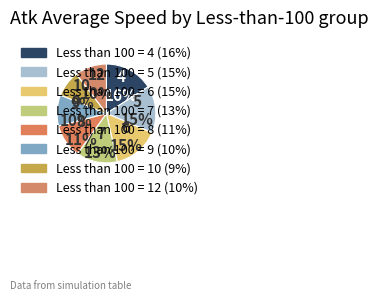

Count the number of slices in the pie.

8